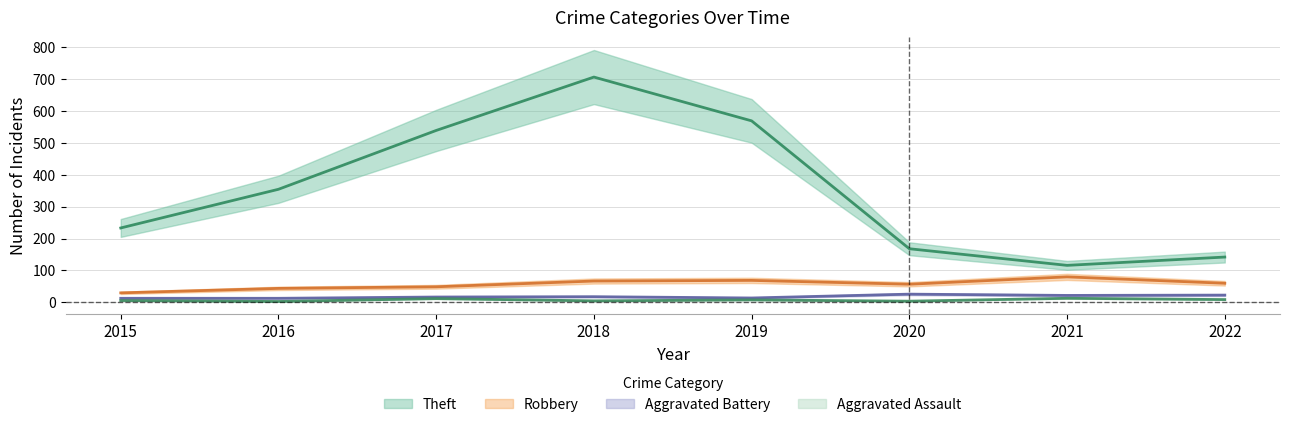

At which label is Aggravated Battery closest to 19?

2018